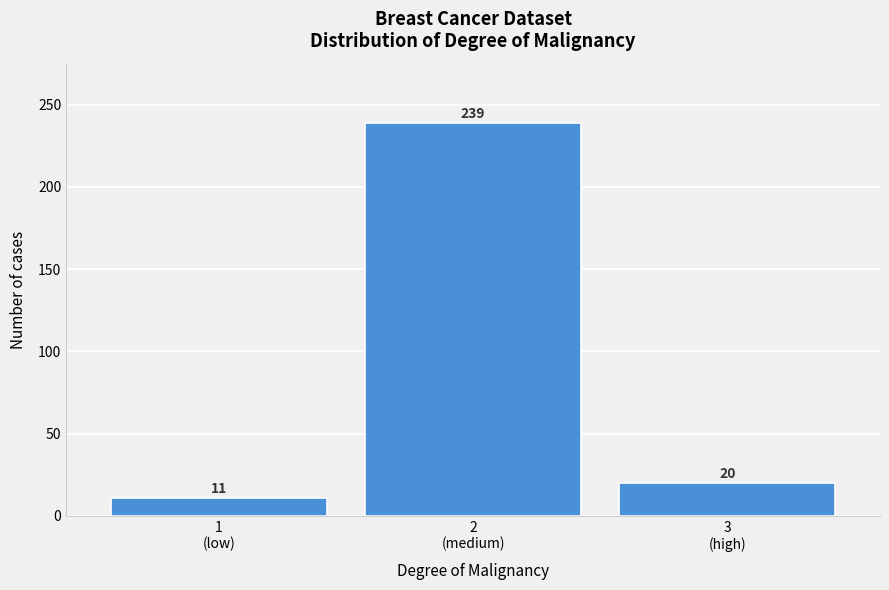

Reading left to right, extract all data points from this chart.

11	239	20